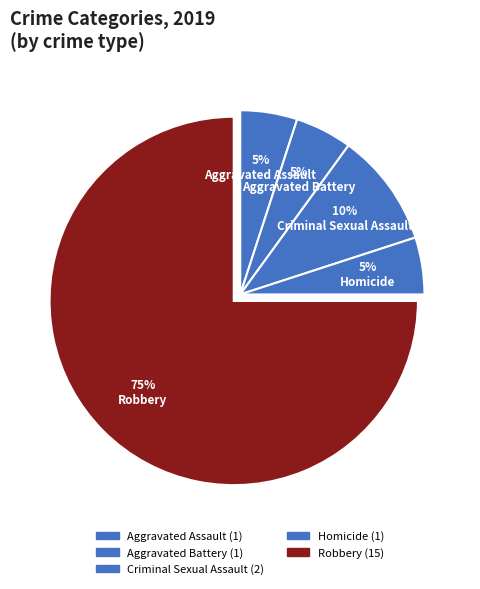

What is the ratio of the value at Criminal Sexual Assault to the value at Aggravated Battery?

2.0